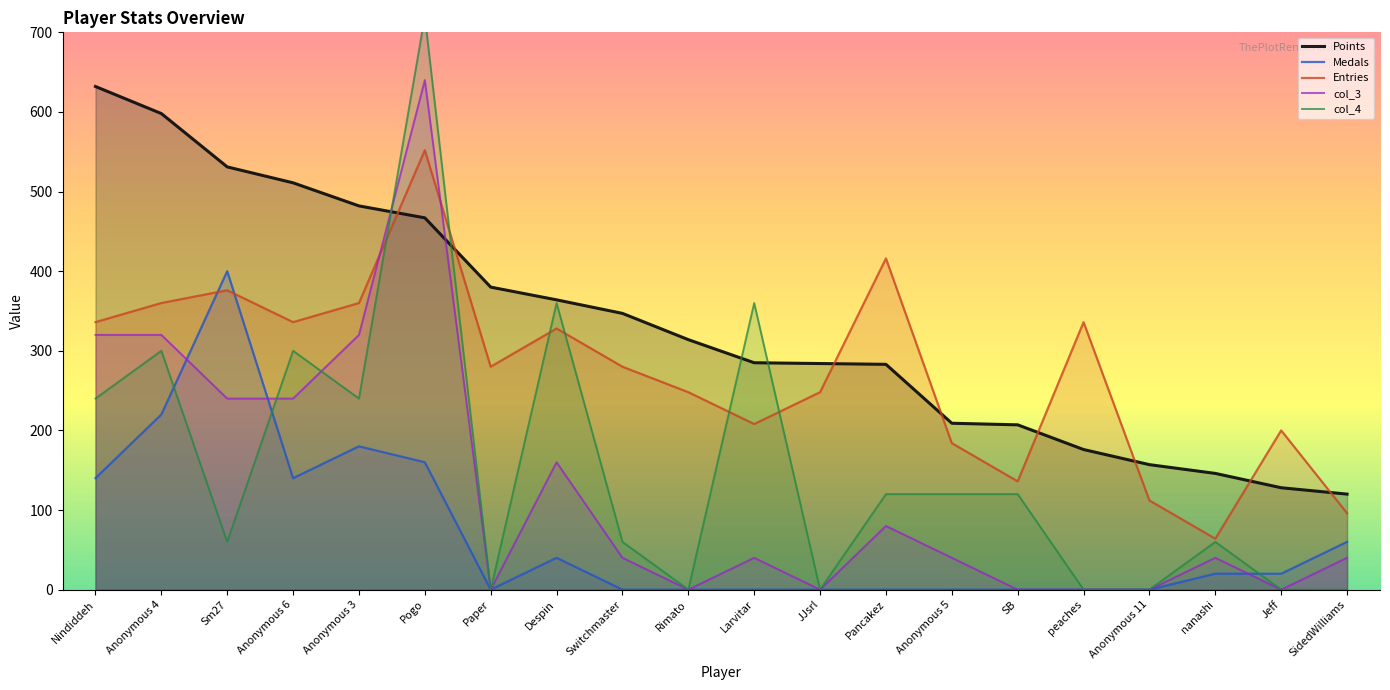

How many positive values does the col_3 series have?

13